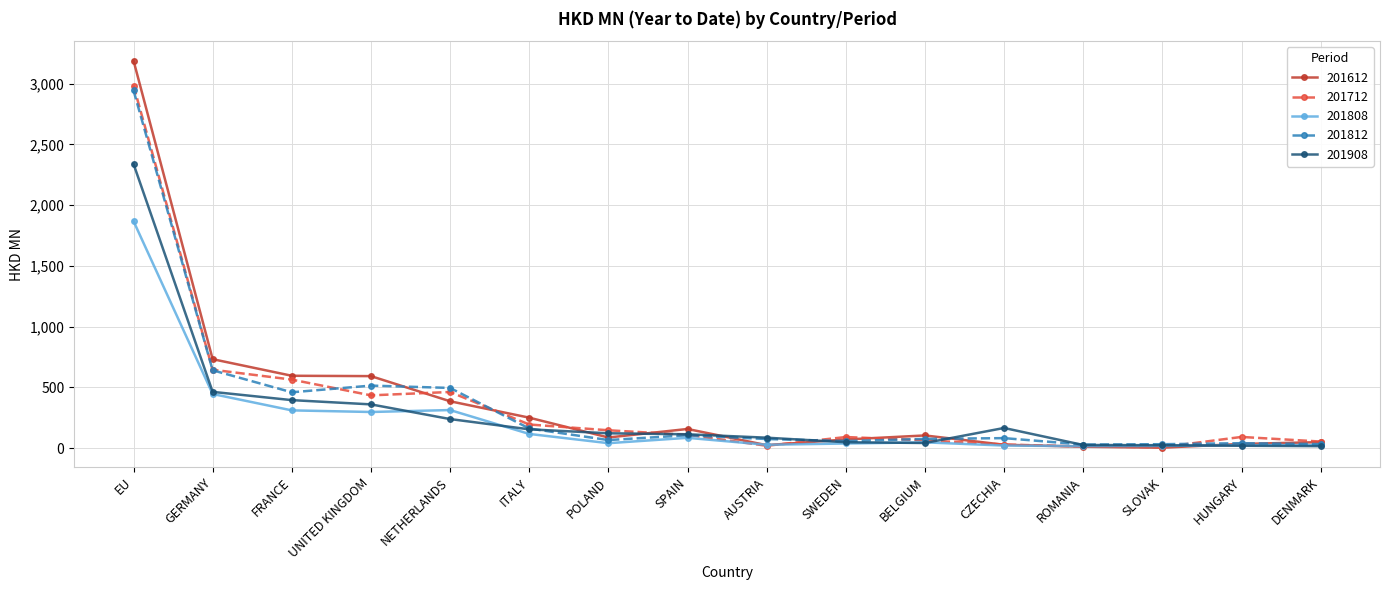

The 201812 series shows 105.2 at SPAIN. True or false?

True